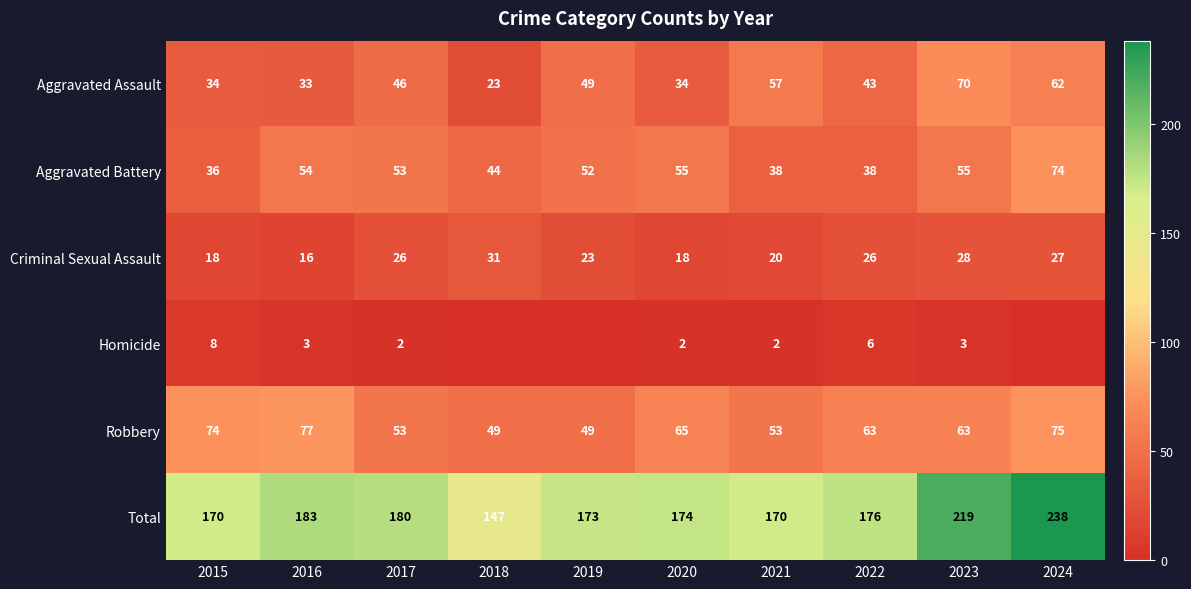

What is the sum of the Criminal Sexual Assault values at 2017 and 2022?

52